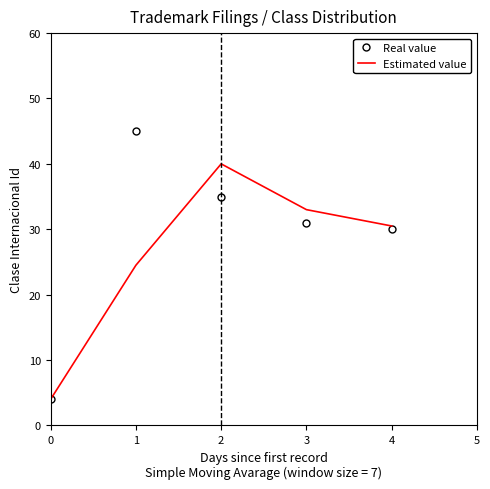

How many interior local peaks does the Estimated value series have?

1